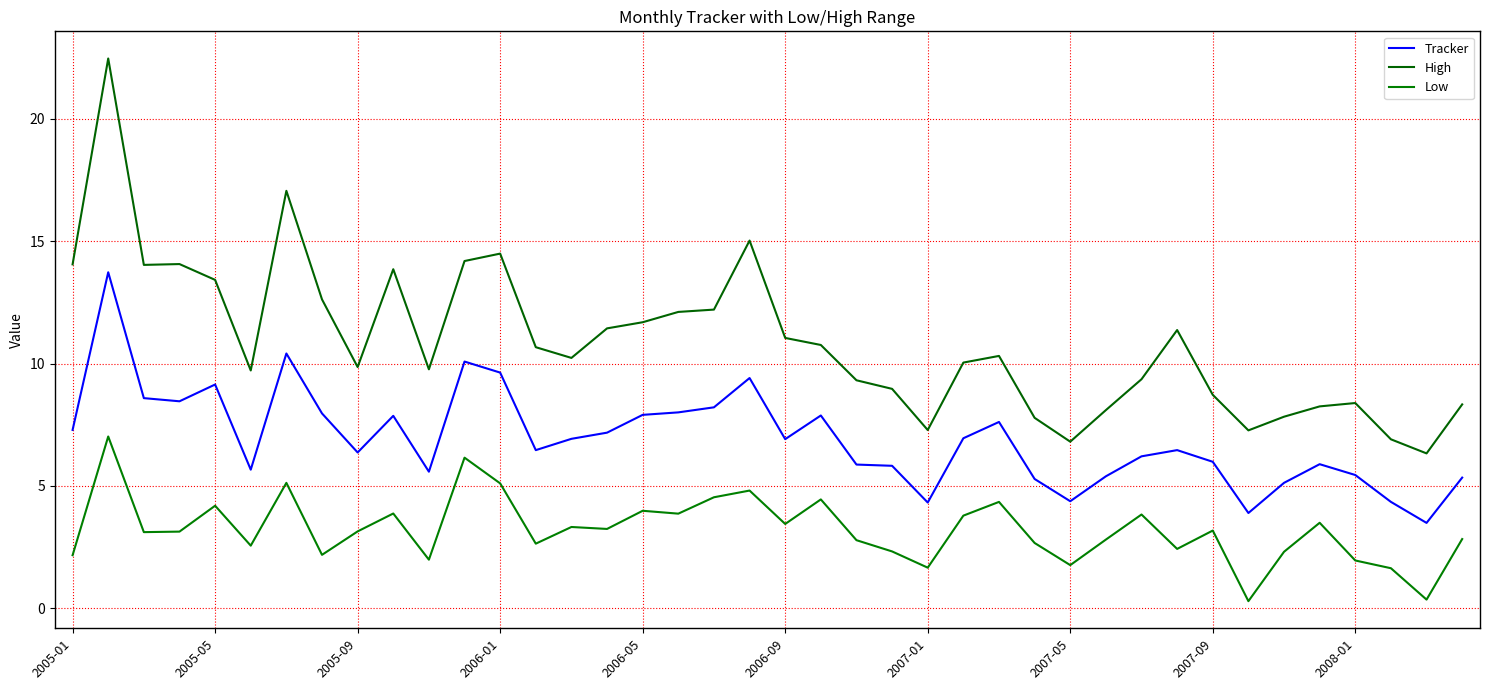

How many lines are shown in the chart?

3